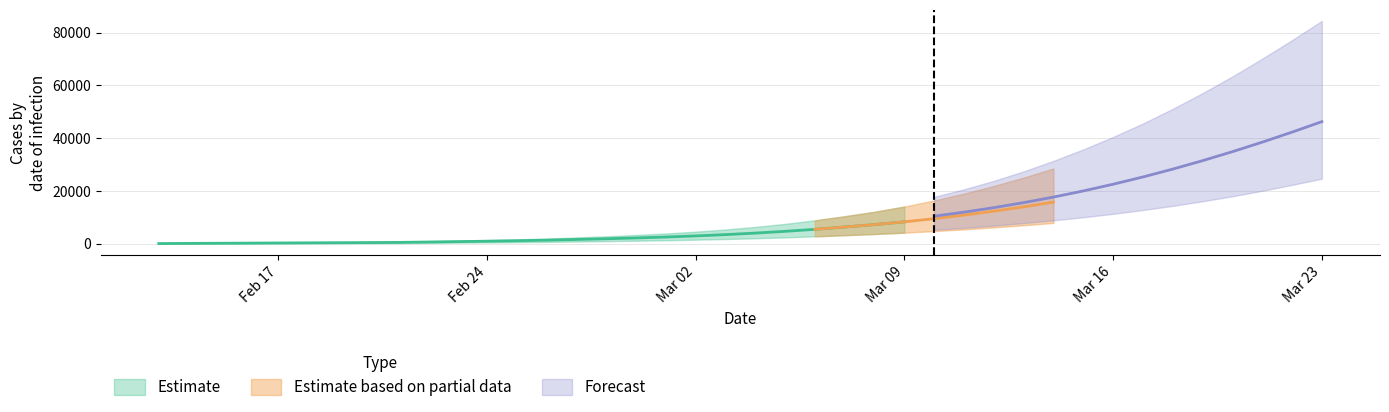

The total_upper series shows 65998 at 32. True or false?

False